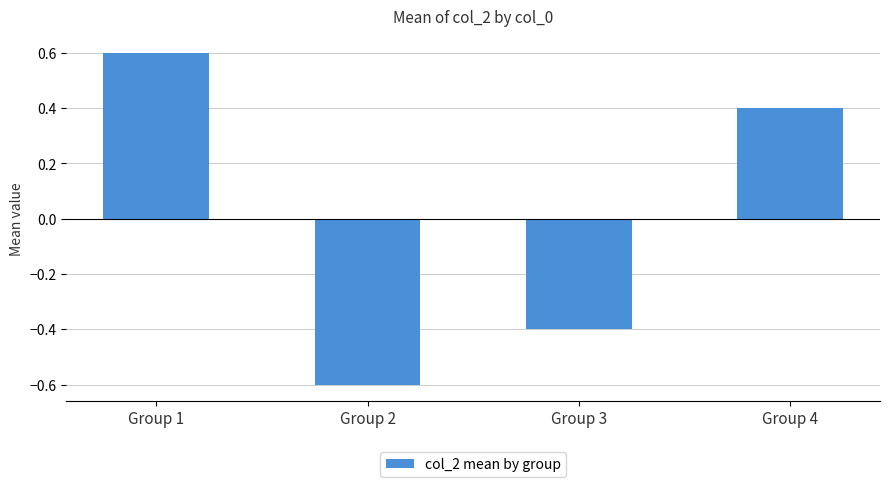

What is the difference between the maximum and minimum values?

1.2